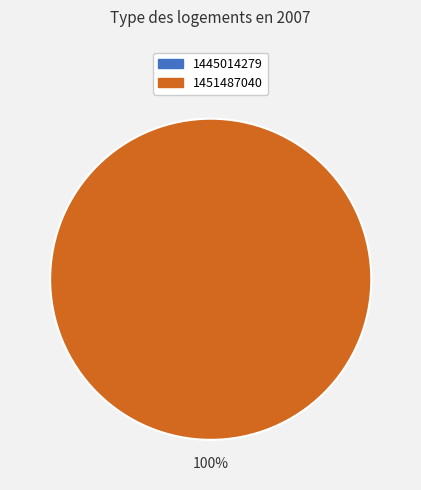

To the nearest percent, what is the combined percentage of 1445014279 and 1451487040?

100%